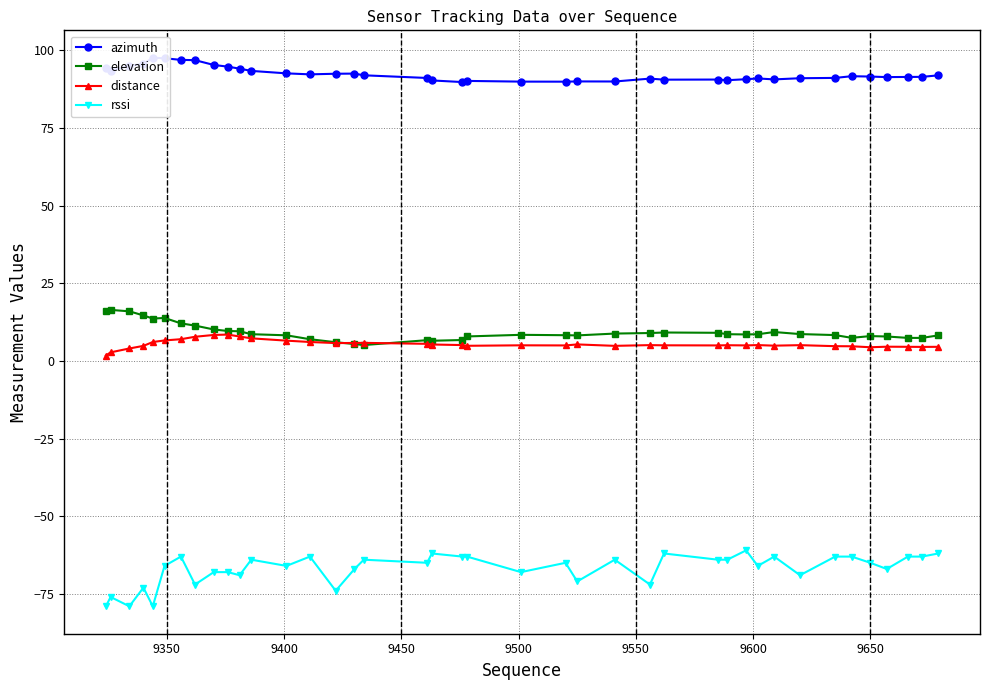

True or false: elevation has more than 0 points higher than both neighbors.

True